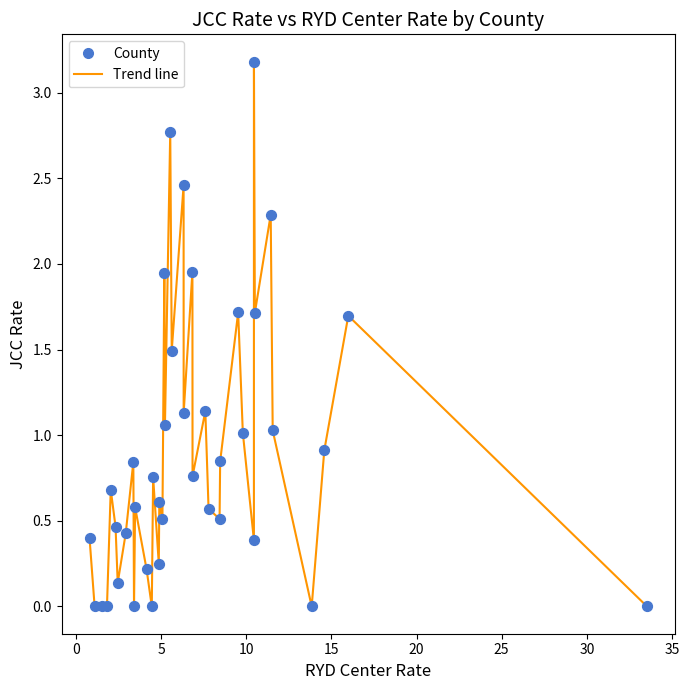

What is the difference between the maximum and minimum values?

3.2